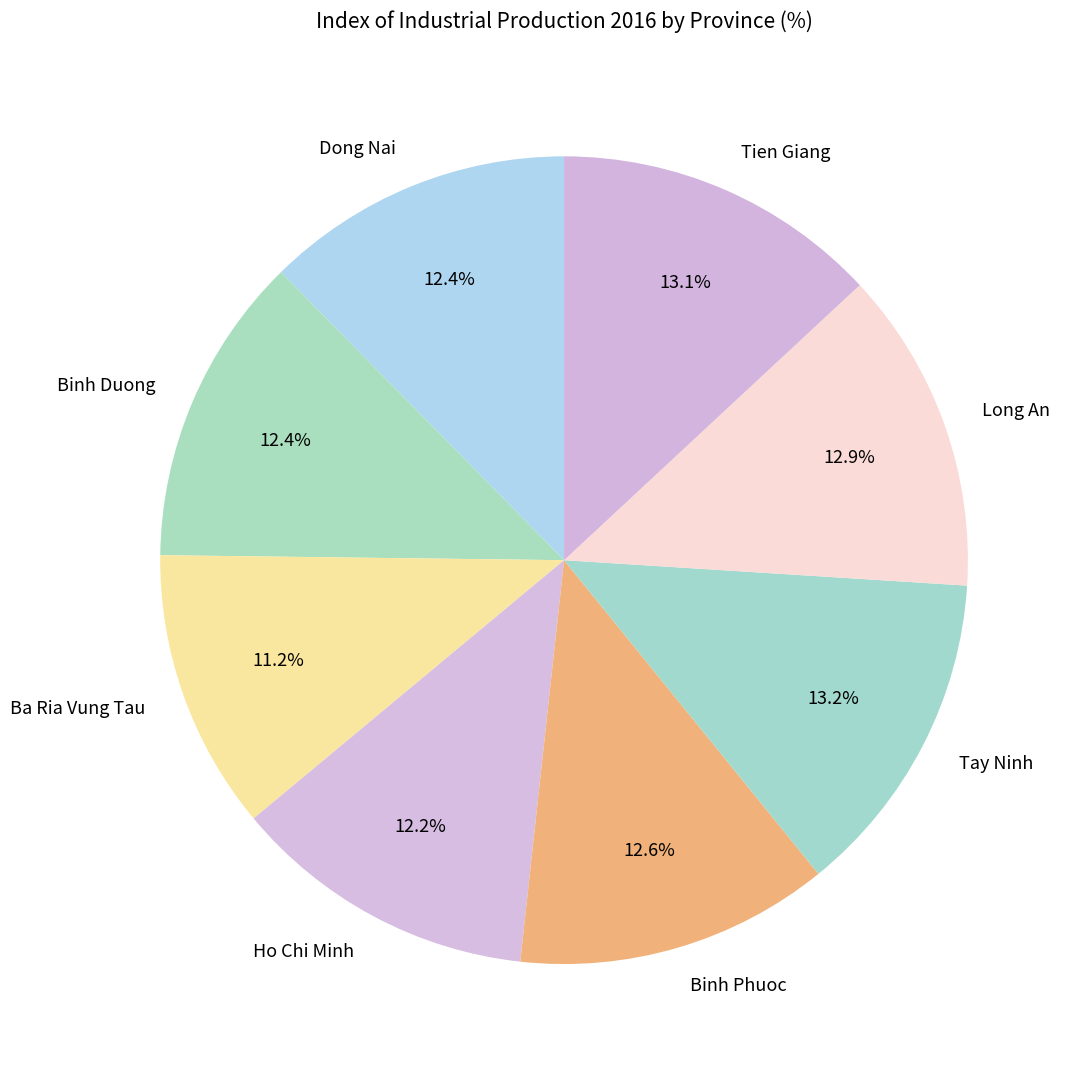

Count the number of slices in the pie.

8